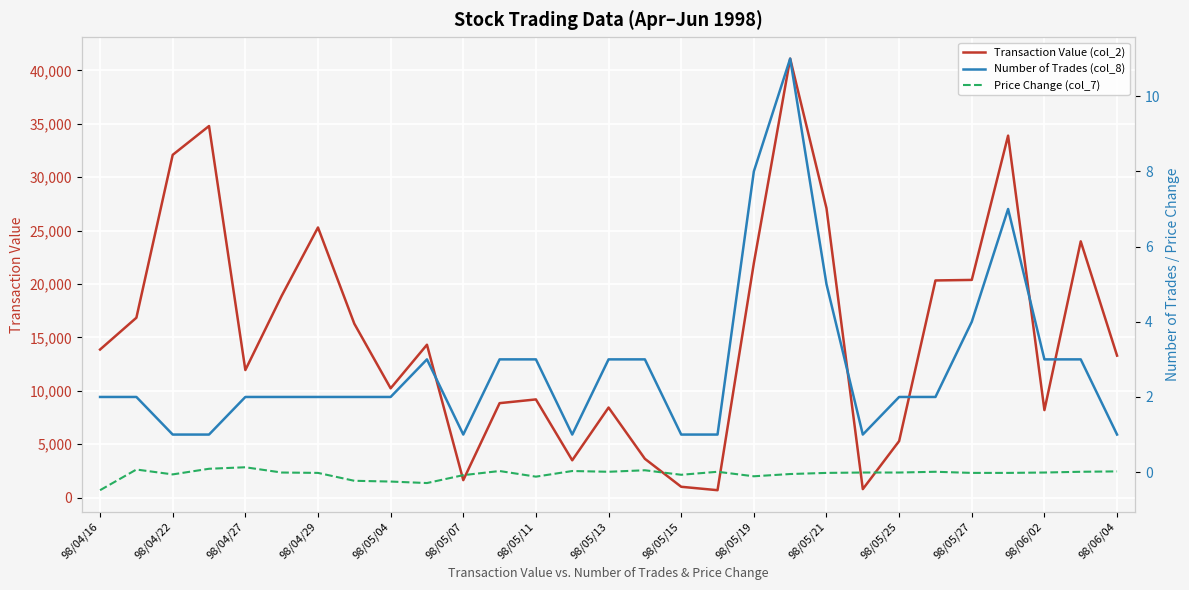

Rank the series by their maximum value, from highest to lowest.

Transaction Value (col_2), Number of Trades (col_8), Price Change (col_7)